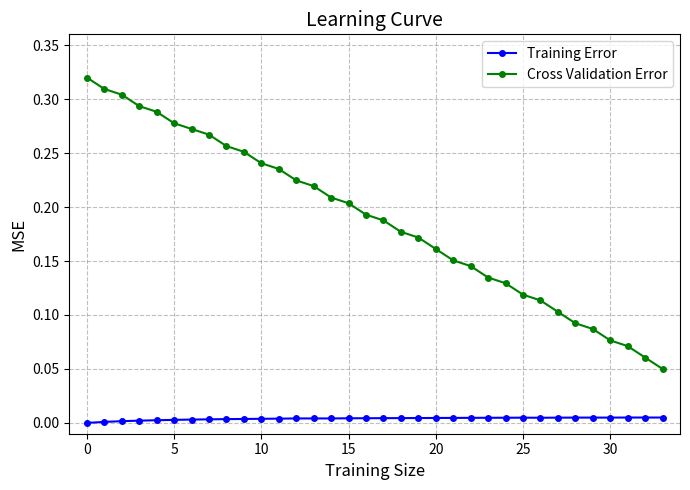

What are all the series names shown in the legend?

Training Error, Cross Validation Error